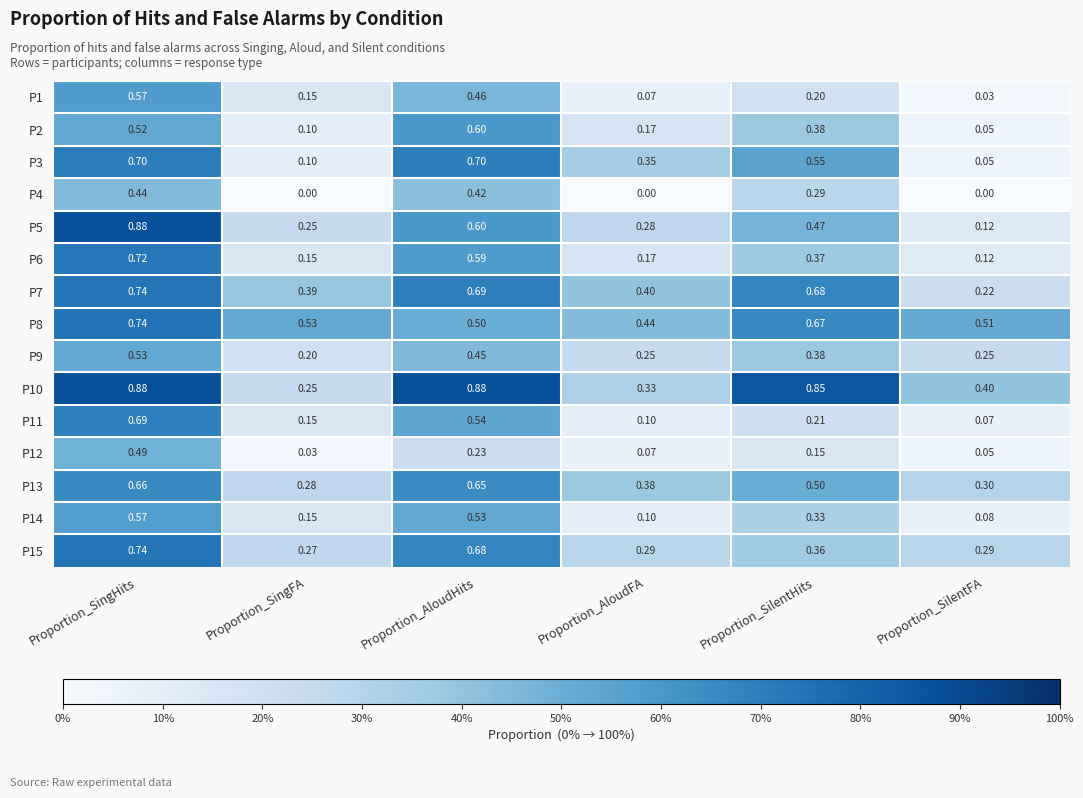

At which label does P1 reach its peak?

Proportion_SingHits